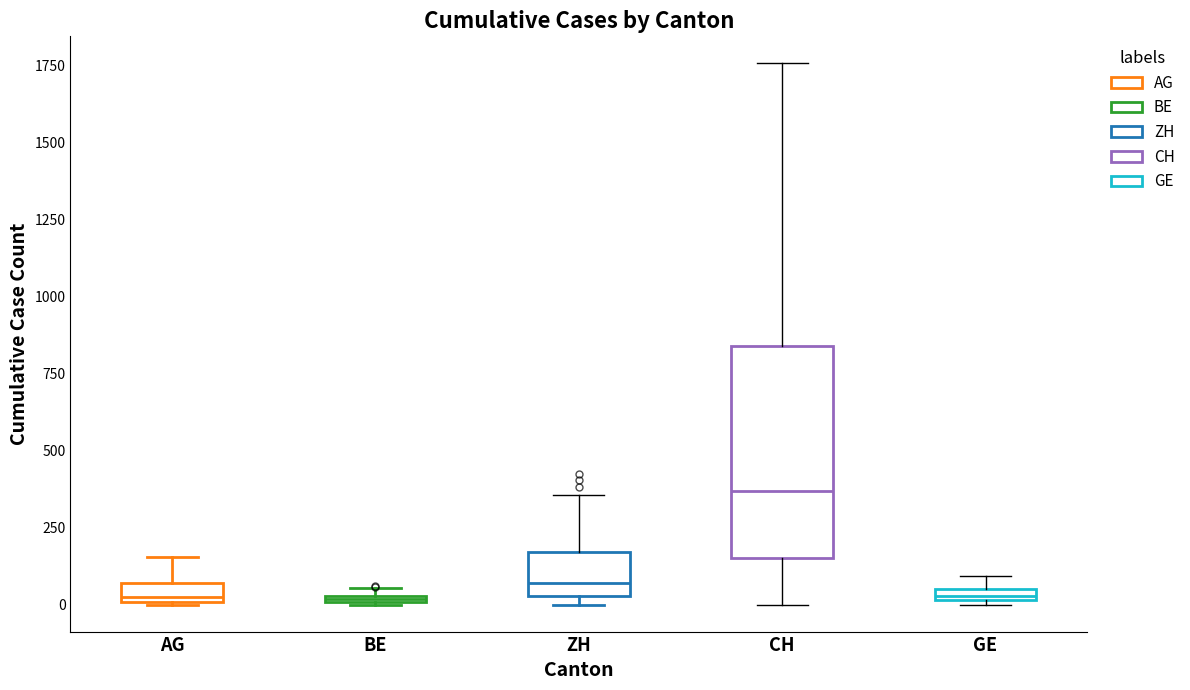

Comparing the boxes themselves (not the whiskers), which one is the tallest?

CH